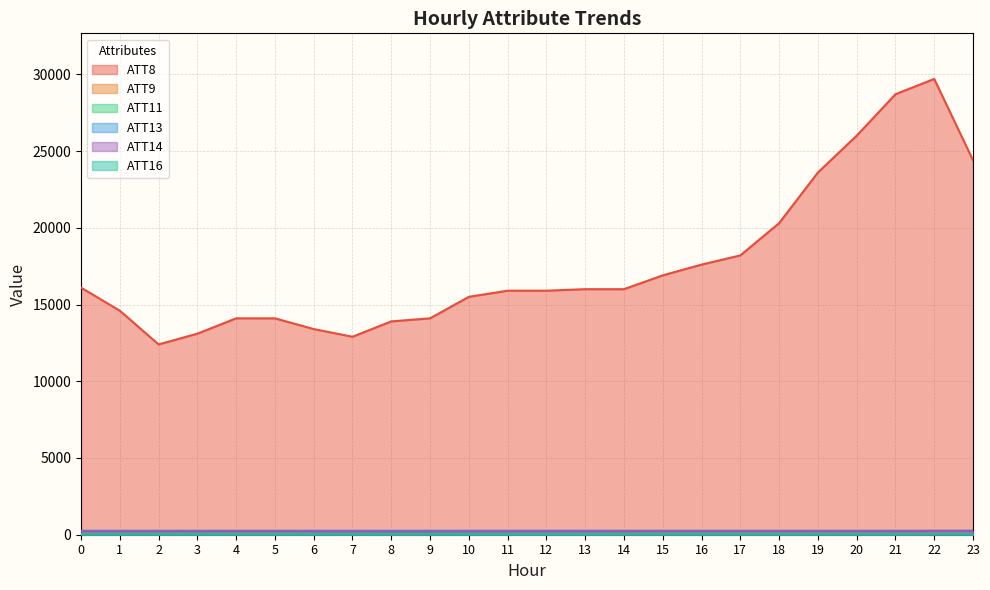

What is the sum of the ATT9 values at 5 and 12?

88.3